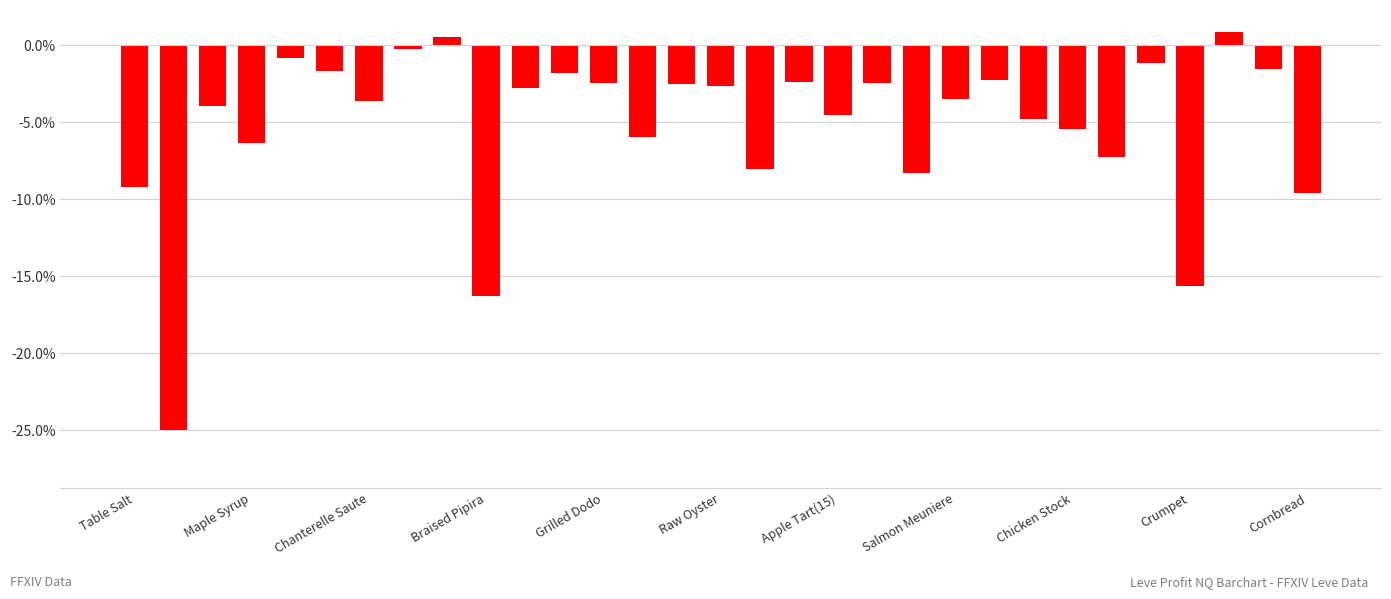

What is the difference between the second highest and second lowest values?

16.8